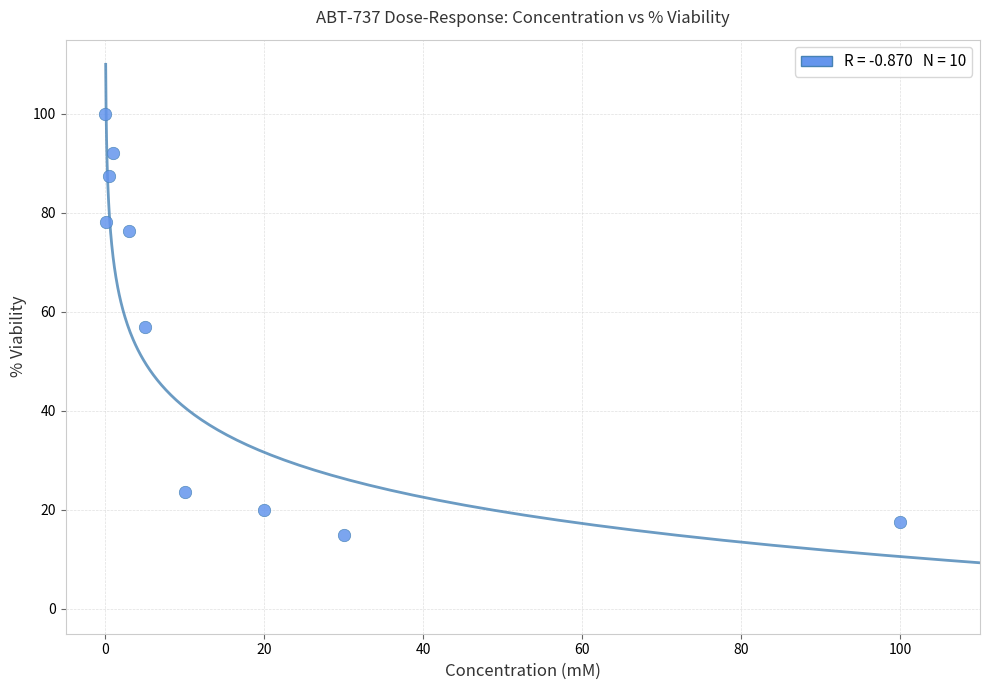

What is the range of Y values (max minus min)?

85.1